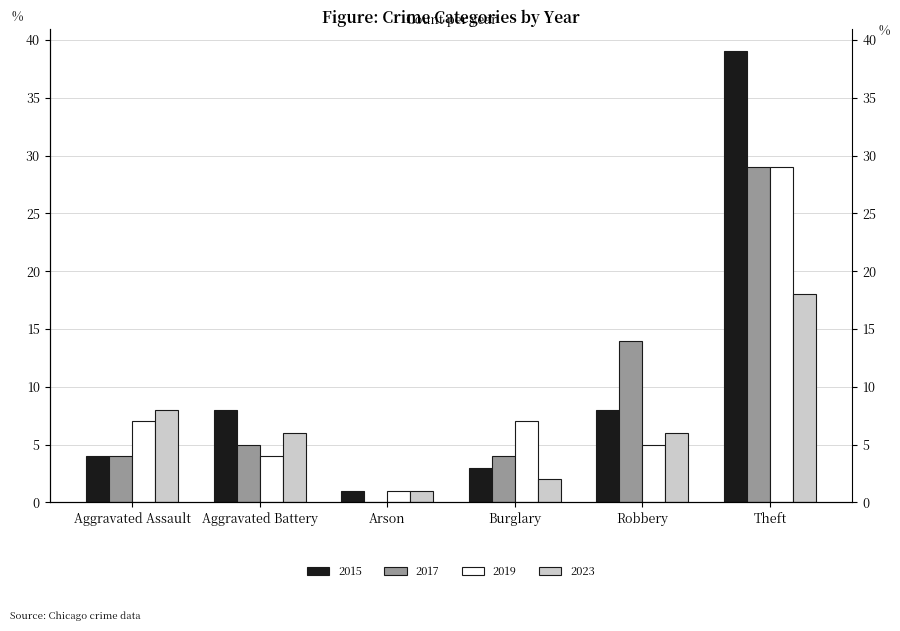

Where is 2015 nearest to the value 20?

Aggravated Battery